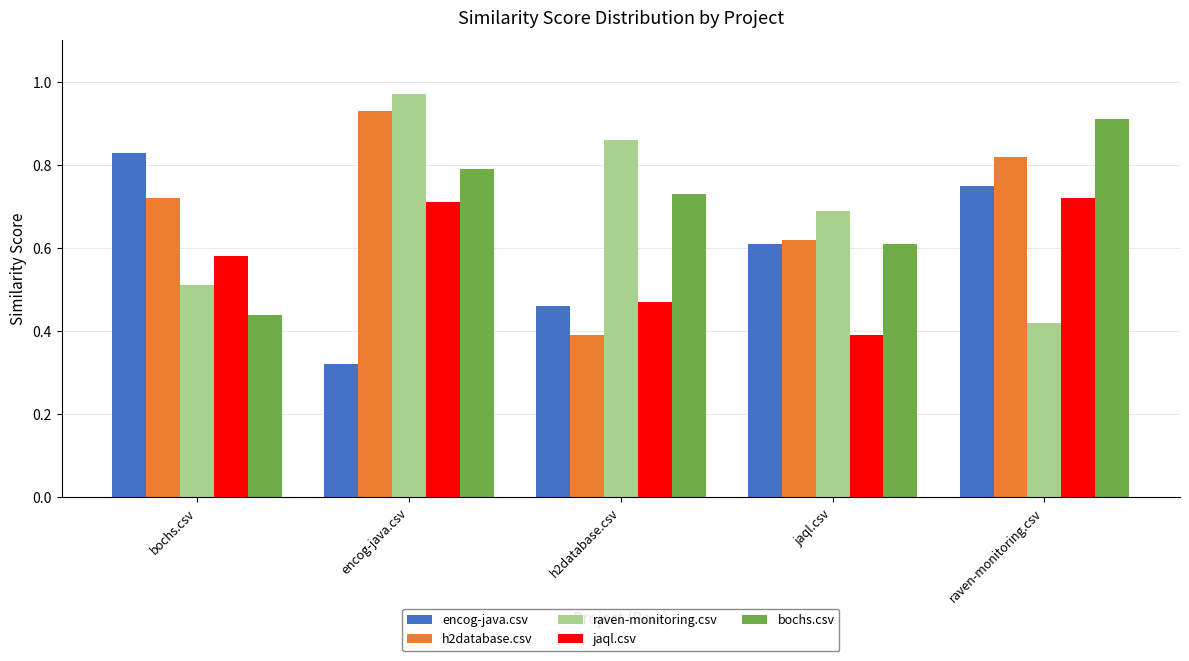

The value of encog-java.csv at bochs.csv is 0.8. True or false?

True